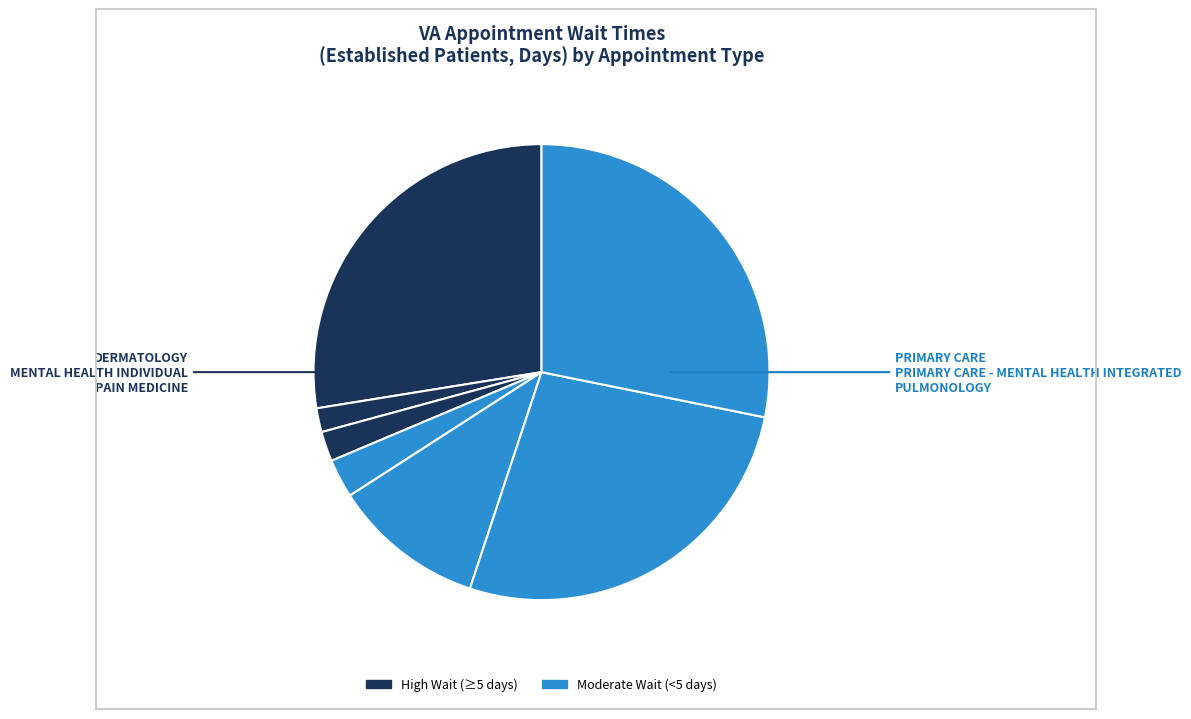

Does any single category account for the majority?

No